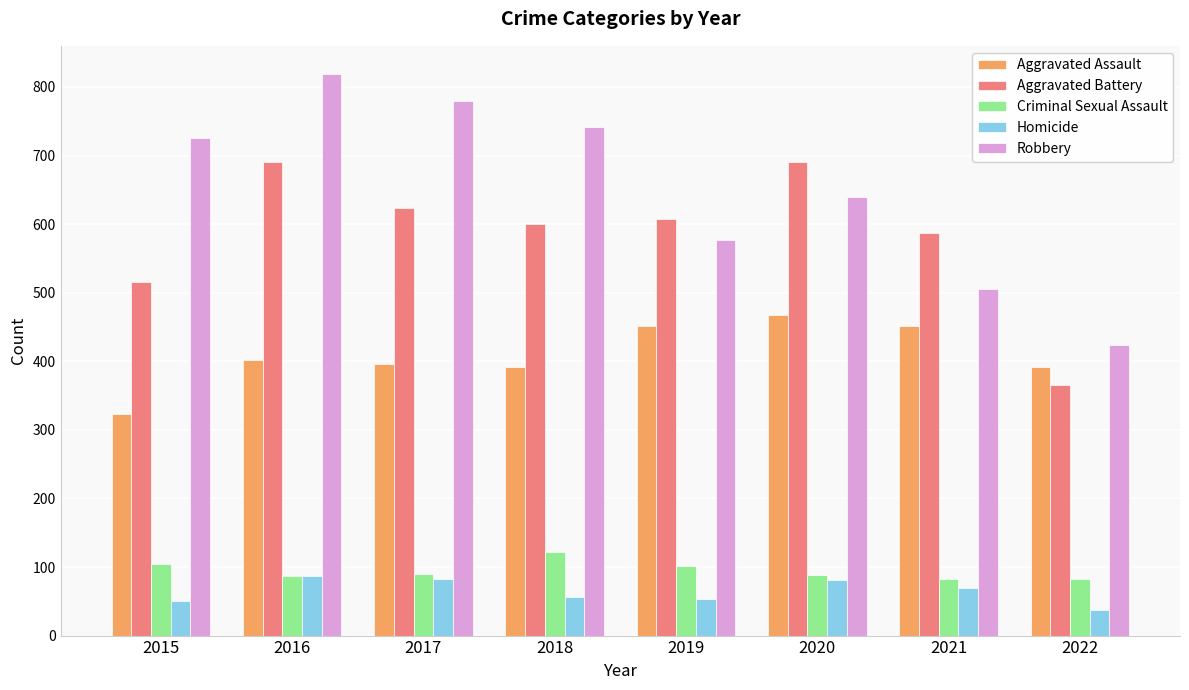

What is the value of the Criminal Sexual Assault bar at the 3rd from the left?

90